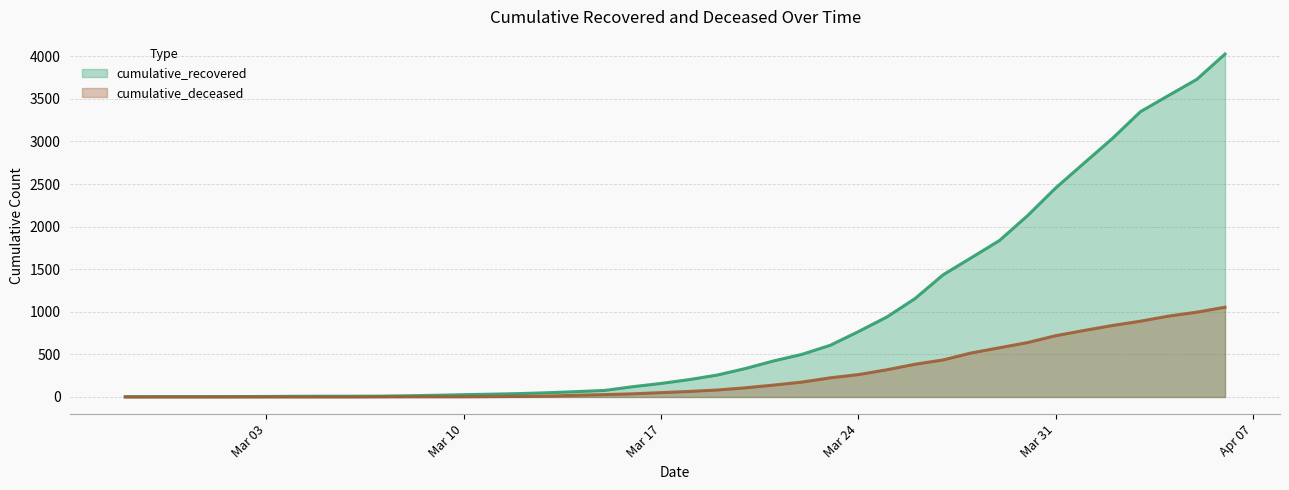

What is the label of the 15th point from the left?

2020-03-12